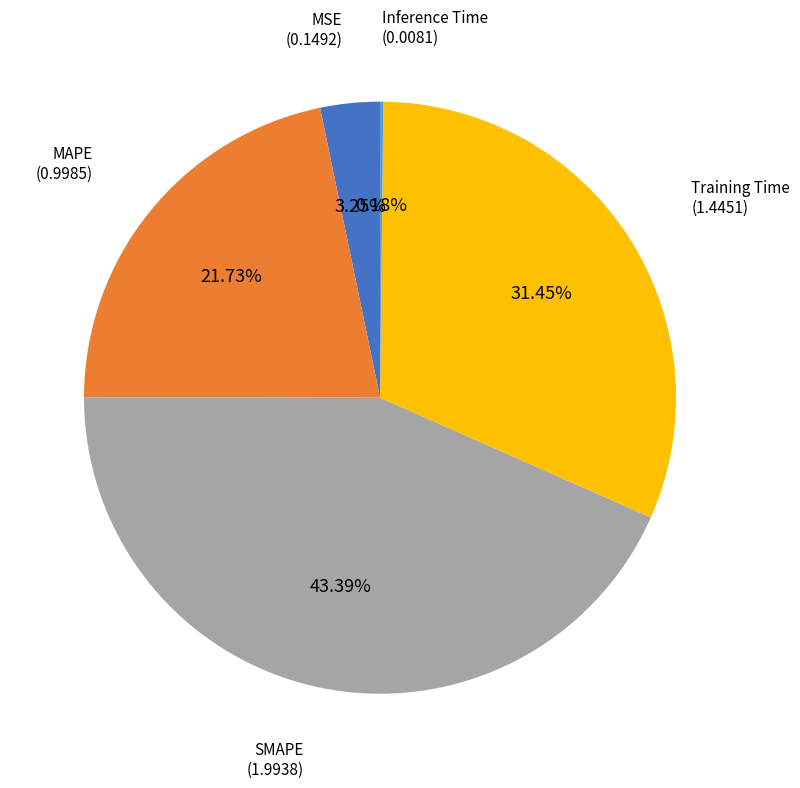

What percentage is NOT represented by SMAPE?

56.6%